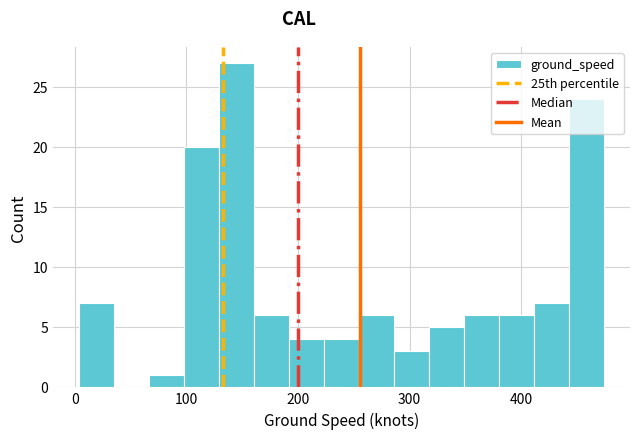

Around what value on the x-axis is the tallest bar? Give the approximate position of its centre, as read against the axis.

150